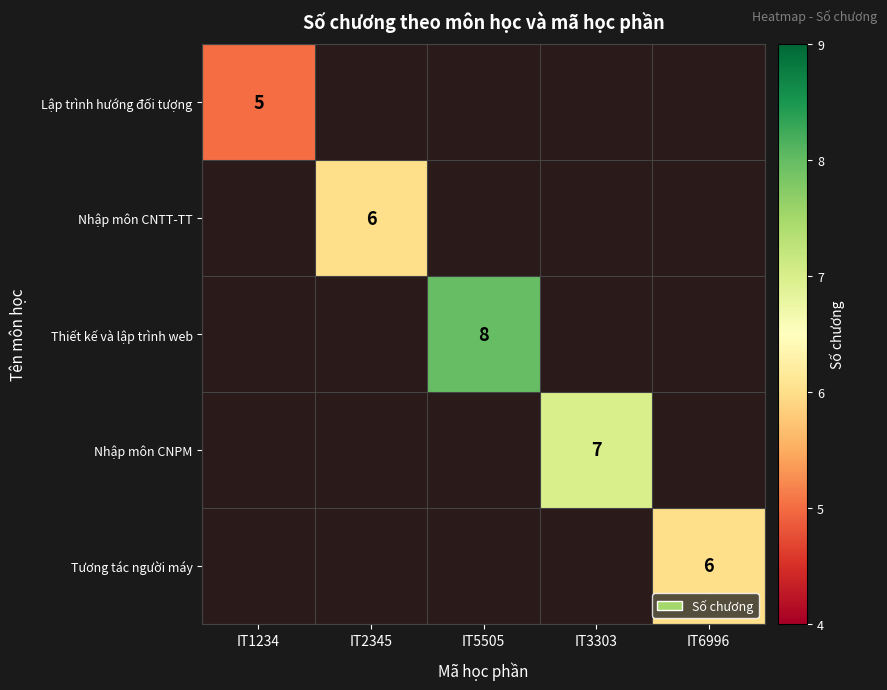

The value of Thiết kế và lập trình web at IT5505 is 4.5. True or false?

False